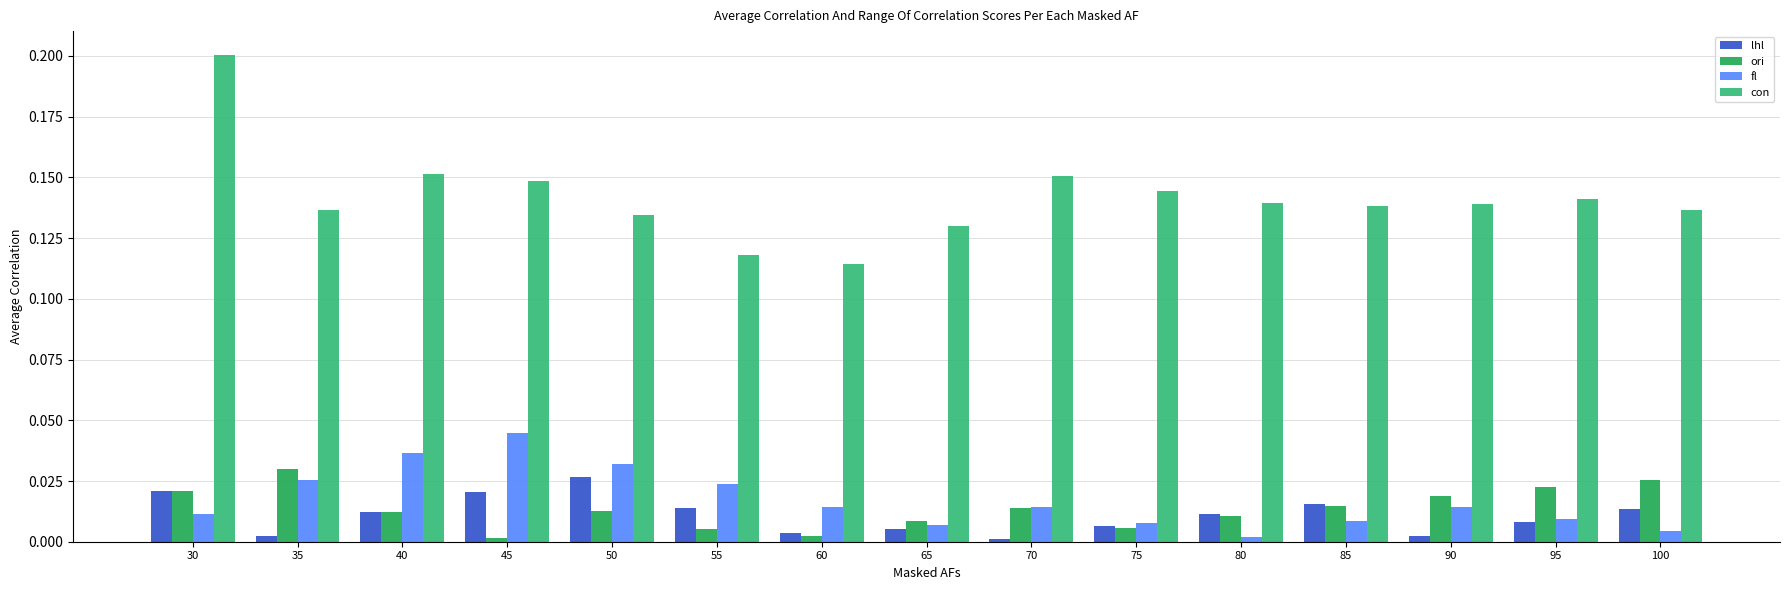

Is the value of con at 75 greater than the value of lhl at 85?

Yes